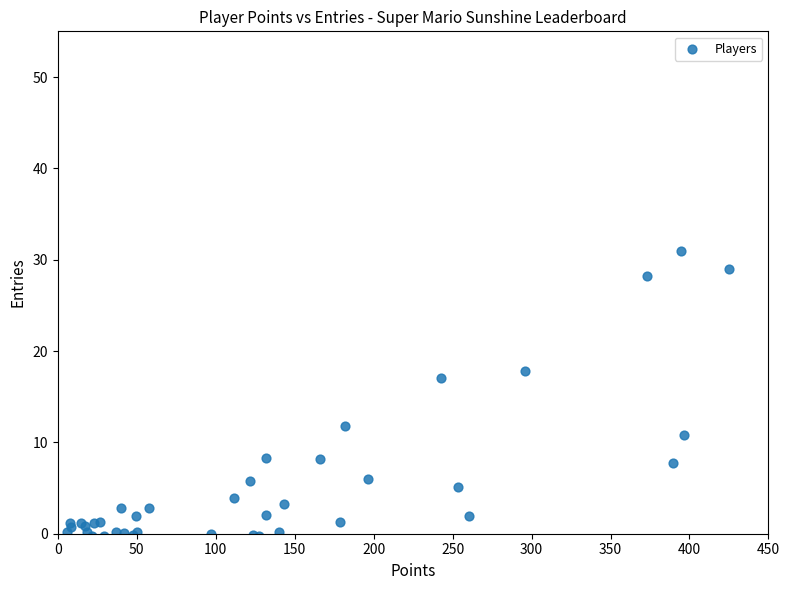

What Y value in the scatter plot is closest to 15?

17.0